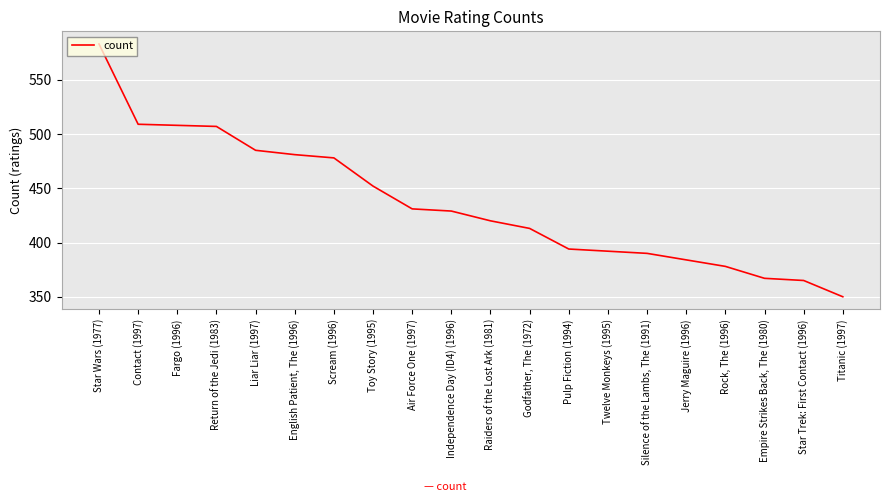

List the labels in order of value, largest first.

Star Wars (1977), Contact (1997), Fargo (1996), Return of the Jedi (1983), Liar Liar (1997), English Patient, The (1996), Scream (1996), Toy Story (1995), Air Force One (1997), Independence Day (ID4) (1996), Raiders of the Lost Ark (1981), Godfather, The (1972), Pulp Fiction (1994), Twelve Monkeys (1995), Silence of the Lambs, The (1991), Jerry Maguire (1996), Rock, The (1996), Empire Strikes Back, The (1980), Star Trek: First Contact (1996), Titanic (1997)